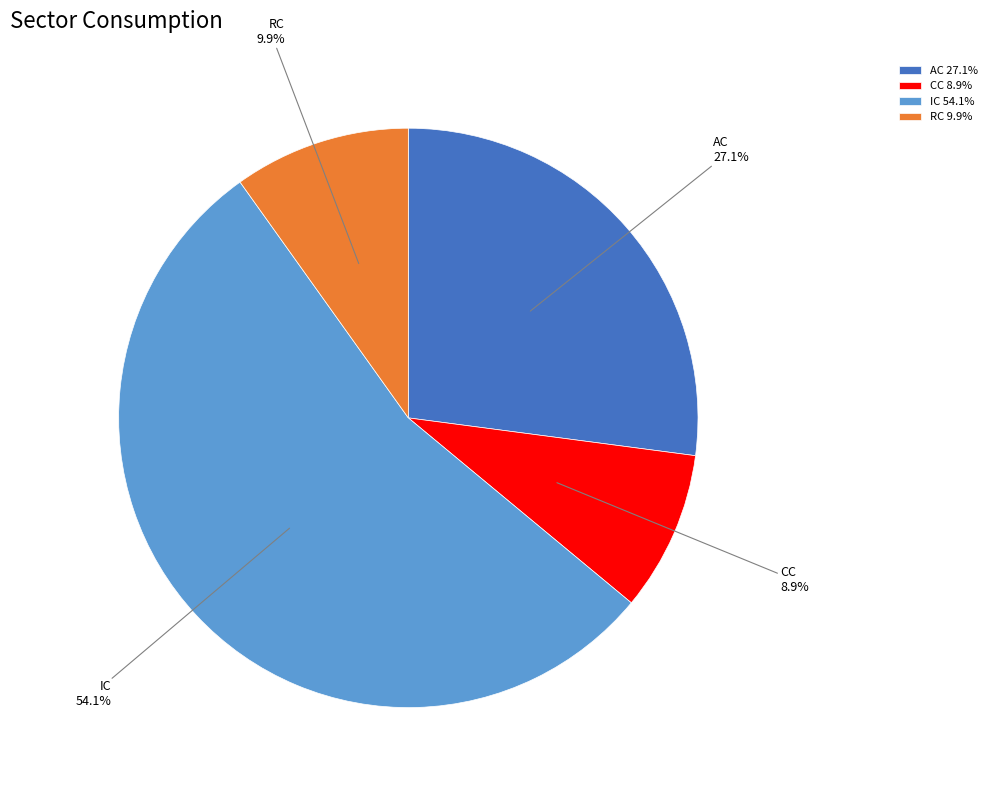

Which category has the biggest portion of the pie?

IC